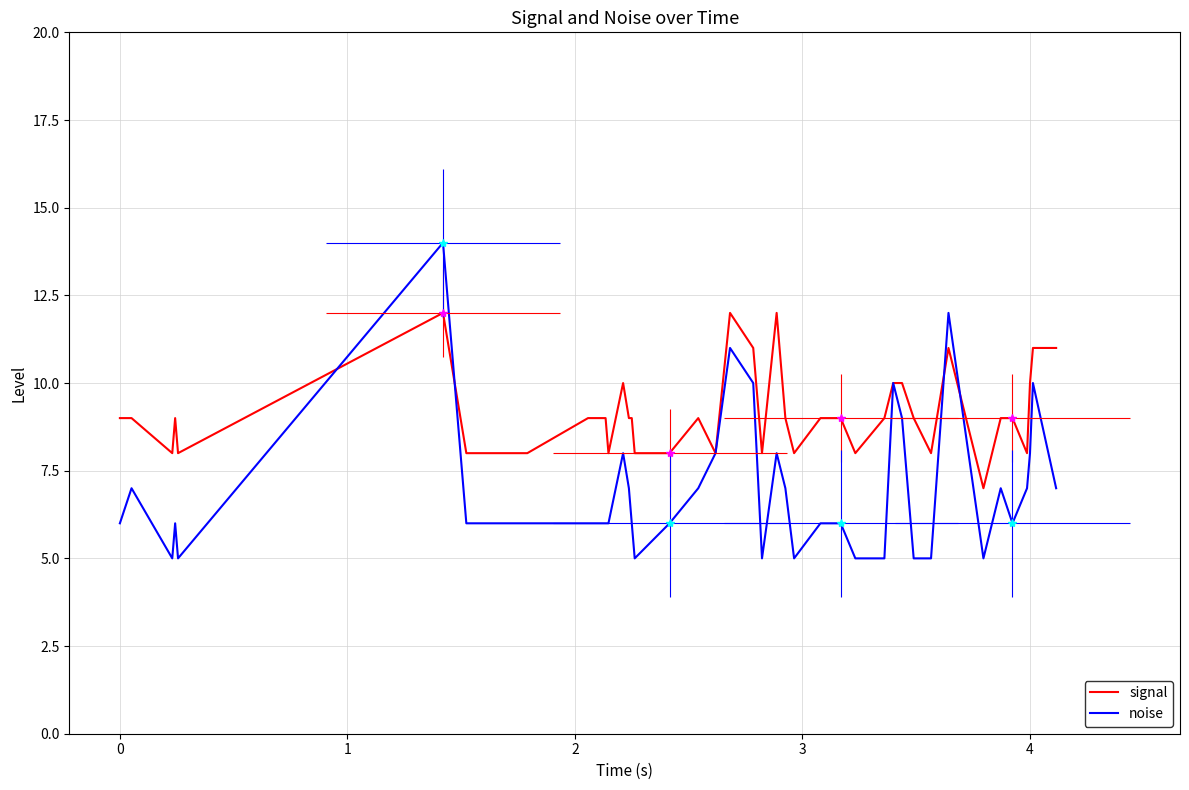

Count the noise values in the range 6 to 8.

23